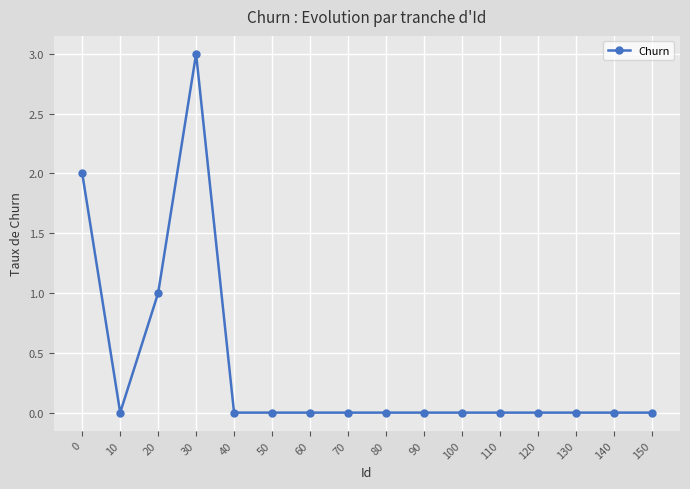

Where is the data nearest to the value 1?

20